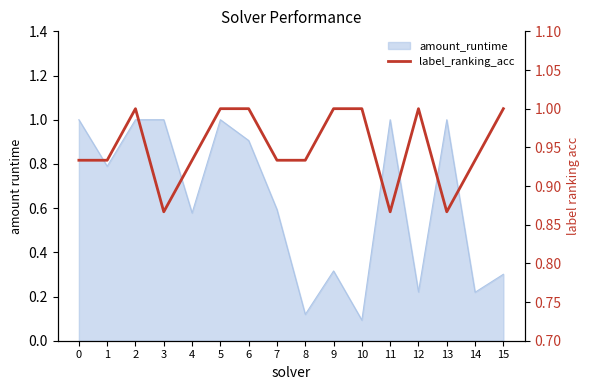

Reading right to left, list all the values displayed in this chart.

15=1.0	14=0.9	13=0.9	12=1.0	11=0.9	10=1.0	9=1.0	8=0.9	7=0.9	6=1.0	5=1.0	4=0.9	3=0.9	2=1.0	1=0.9	0=0.9